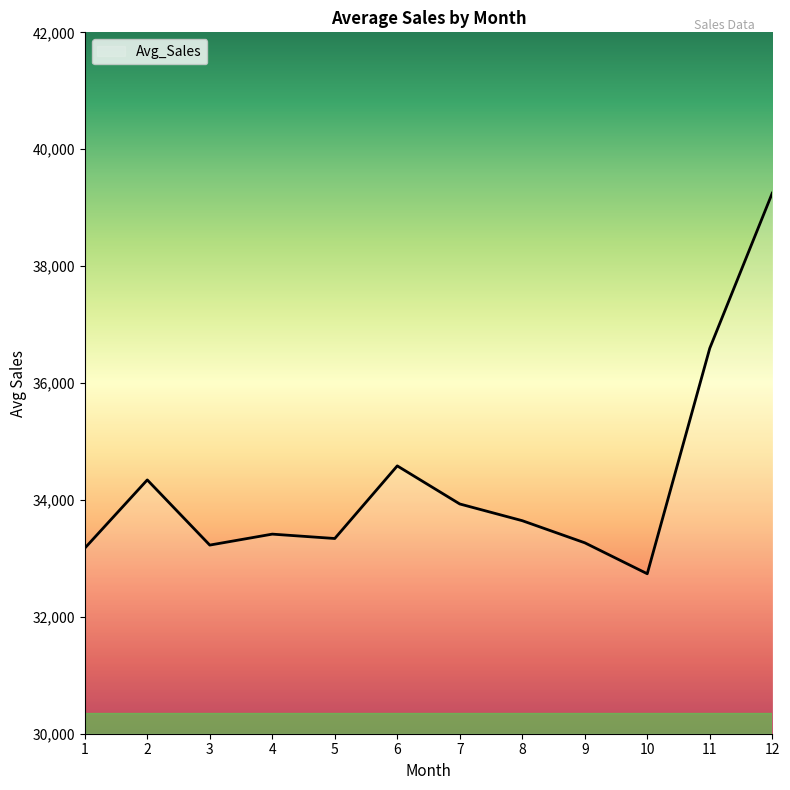

Approximately how many times larger is the value at 2 compared to 8?

1.0